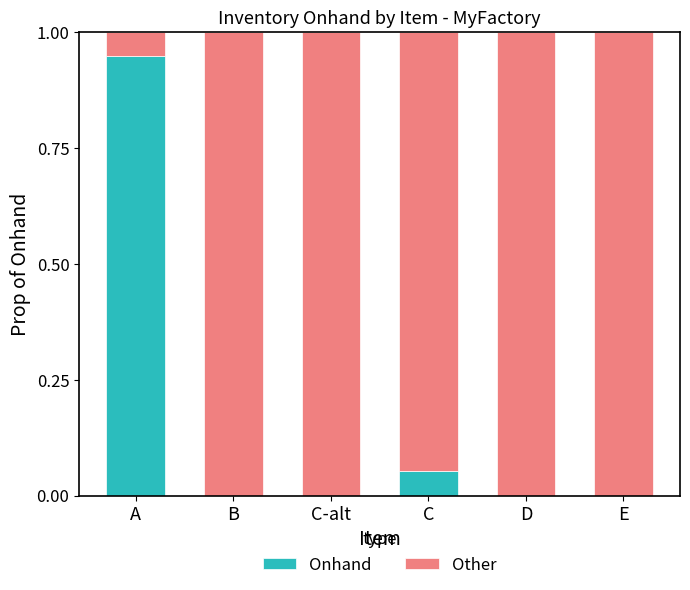

At which label does Onhand reach its peak?

A